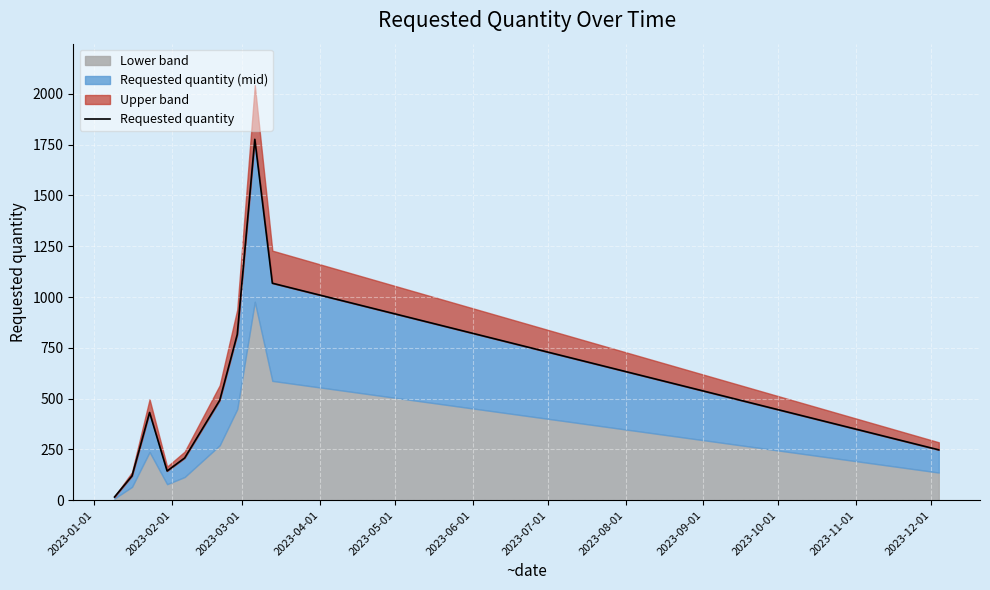

Count the number of values greater than 432.

4